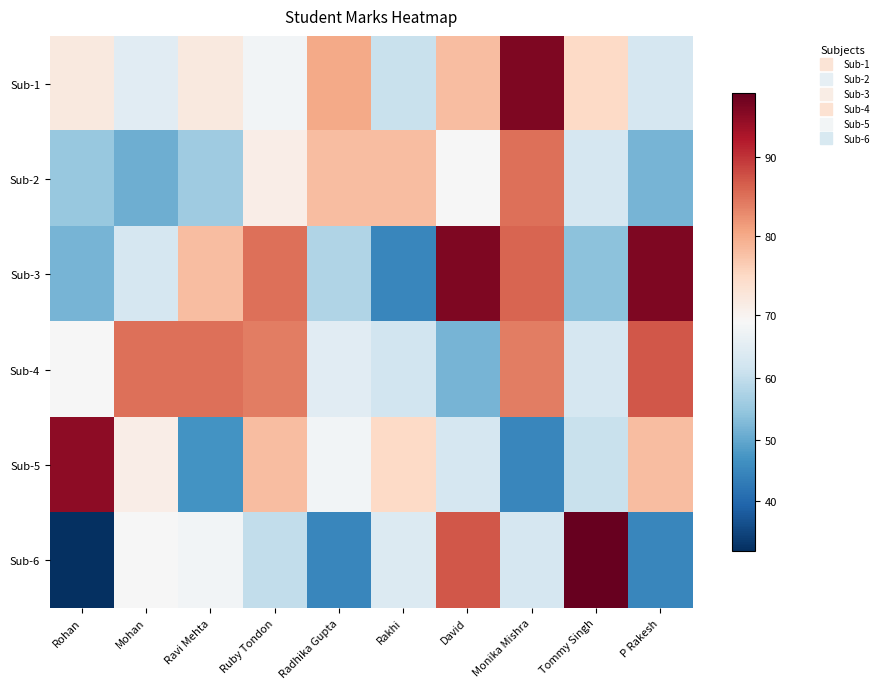

Reading right to left, transcribe all the data shown in this chart.

Sub-1: P Rakesh=63	Tommy Singh=75	Monika Mishra=96	David=78	Rakhi=61	Radhika Gupta=80	Ruby Tondon=68	Ravi Mehta=72	Mohan=65	Rohan=72
Sub-2: P Rakesh=52	Tommy Singh=63	Monika Mishra=85	David=69	Rakhi=78	Radhika Gupta=78	Ruby Tondon=71	Ravi Mehta=56	Mohan=51	Rohan=55
Sub-3: P Rakesh=96	Tommy Singh=54	Monika Mishra=86	David=96	Rakhi=45	Radhika Gupta=58	Ruby Tondon=85	Ravi Mehta=78	Mohan=63	Rohan=52
Sub-4: P Rakesh=87	Tommy Singh=63	Monika Mishra=84	David=52	Rakhi=62	Radhika Gupta=65	Ruby Tondon=84	Ravi Mehta=85	Mohan=85	Rohan=69
Sub-5: P Rakesh=78	Tommy Singh=61	Monika Mishra=45	David=63	Rakhi=75	Radhika Gupta=68	Ruby Tondon=78	Ravi Mehta=47	Mohan=71	Rohan=95
Sub-6: P Rakesh=45	Tommy Singh=98	Monika Mishra=63	David=87	Rakhi=64	Radhika Gupta=45	Ruby Tondon=60	Ravi Mehta=68	Mohan=69	Rohan=32